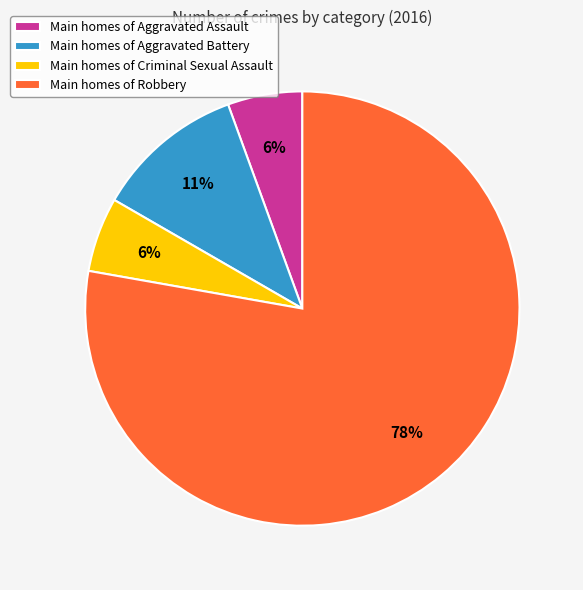

Which slice is the largest?

Main homes of Robbery